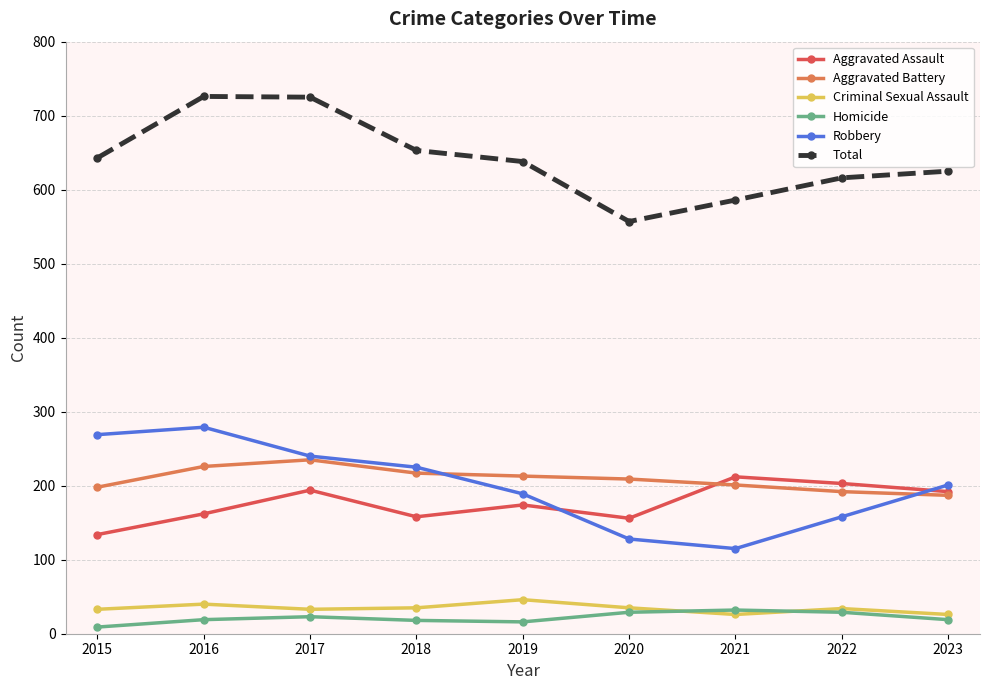

How many interior local valleys does the Aggravated Assault series have?

2